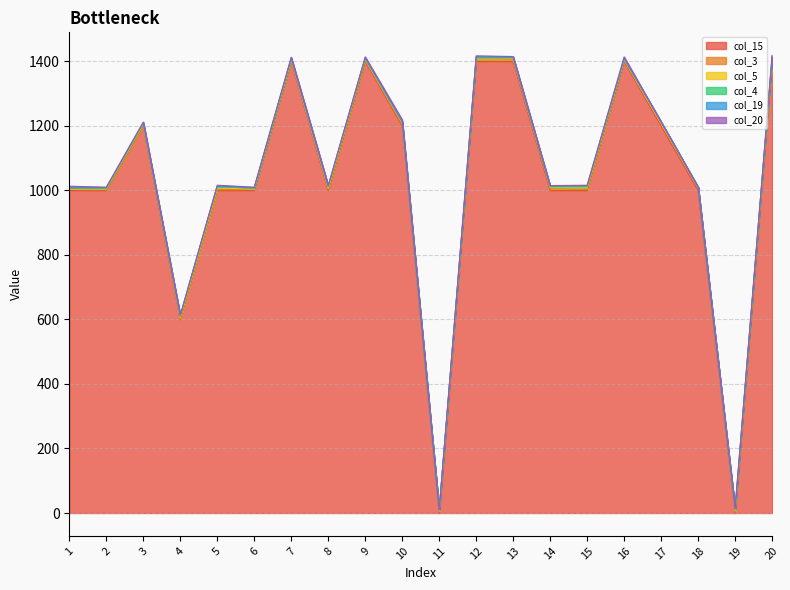

Between 15 and 20, which series saw the biggest shift?

col_15